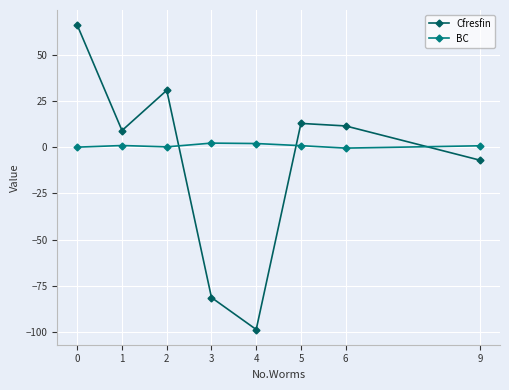

Rank the series at 5 from lowest to highest value.

BC, Cfresfin